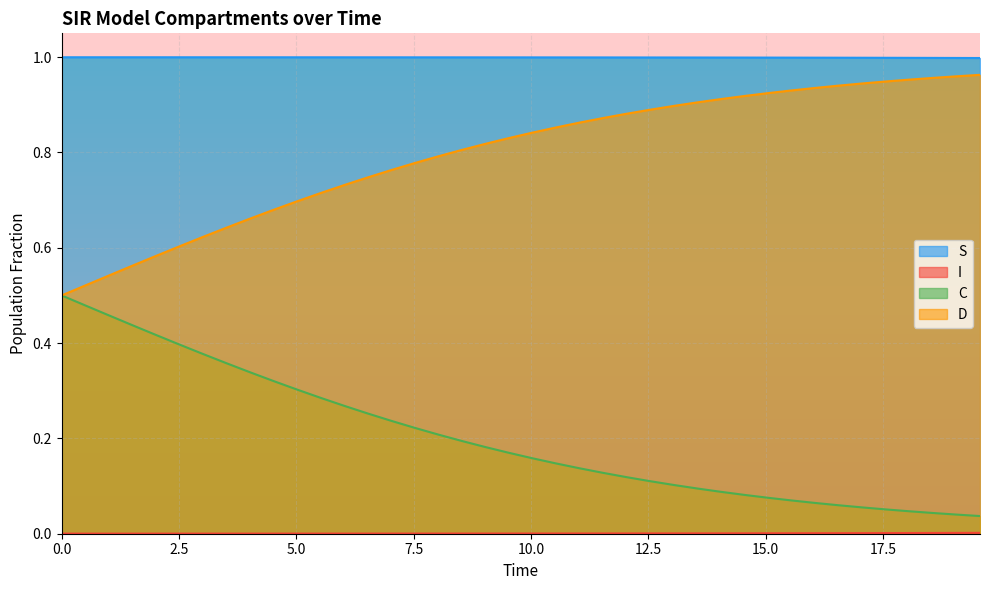

Reading right to left, transcribe all the data shown in this chart.

S: 1.0	1.0	1.0	1.0	1.0	1.0	1.0	1.0	1.0	1.0	1.0	1.0	1.0	1.0	1.0	1.0	1.0	1.0	1.0	1.0	1.0	1.0	1.0	1.0	1.0	1.0	1.0	1.0	1.0	1.0	1.0	1.0	1.0	1.0	1.0	1.0	1.0	1.0	1.0	1.0
I: 0.0	0.0	0.0	0.0	0.0	0.0	0.0	0.0	0.0	0.0	0.0	0.0	0.0	0.0	0.0	0.0	0.0	0.0	0.0	0.0	0.0	0.0	0.0	0.0	0.0	0.0	0.0	0.0	0.0	0.0	0.0	0.0	0.0	0.0	0.0	0.0	0.0	0.0	0.0	0.0
C: 0.0	0.0	0.0	0.0	0.1	0.1	0.1	0.1	0.1	0.1	0.1	0.1	0.1	0.1	0.1	0.1	0.1	0.1	0.1	0.2	0.2	0.2	0.2	0.2	0.2	0.2	0.3	0.3	0.3	0.3	0.3	0.3	0.4	0.4	0.4	0.4	0.4	0.5	0.5	0.5
D: 1.0	1.0	1.0	1.0	0.9	0.9	0.9	0.9	0.9	0.9	0.9	0.9	0.9	0.9	0.9	0.9	0.9	0.9	0.9	0.8	0.8	0.8	0.8	0.8	0.8	0.8	0.7	0.7	0.7	0.7	0.7	0.7	0.6	0.6	0.6	0.6	0.6	0.5	0.5	0.5